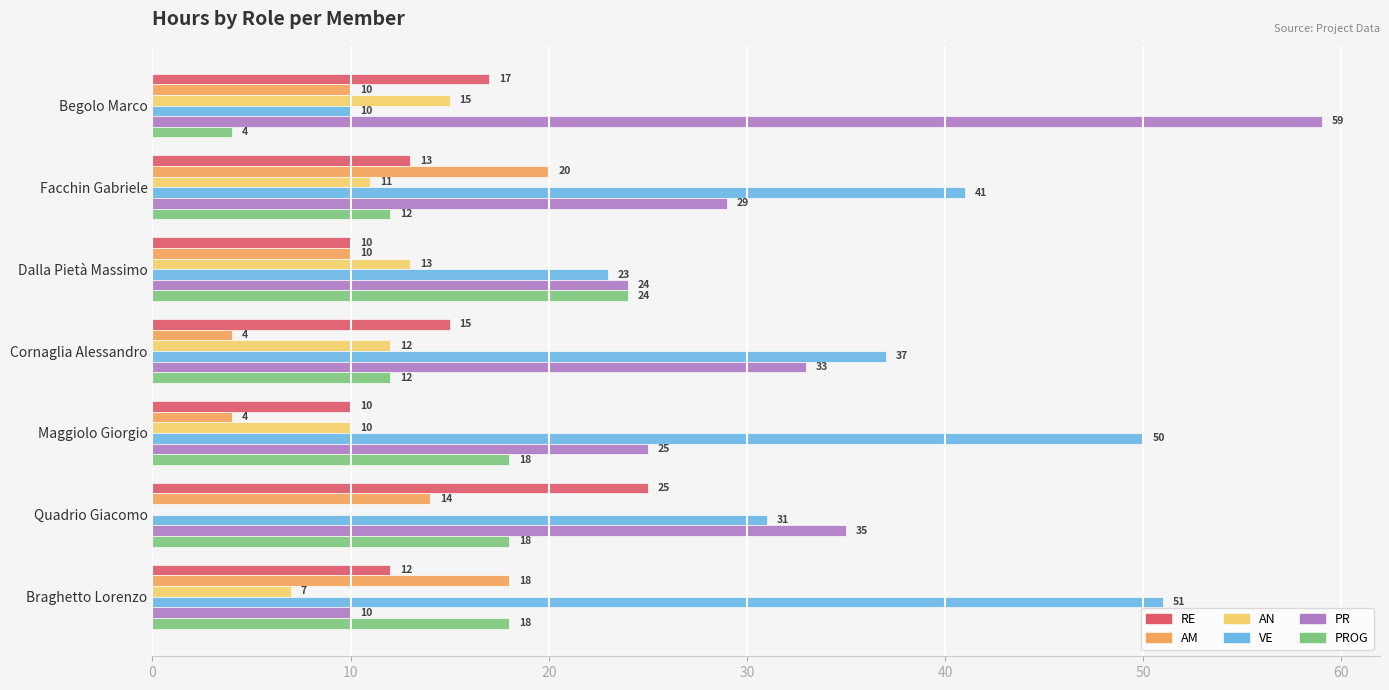

Which series has the largest total across all categories?

VE